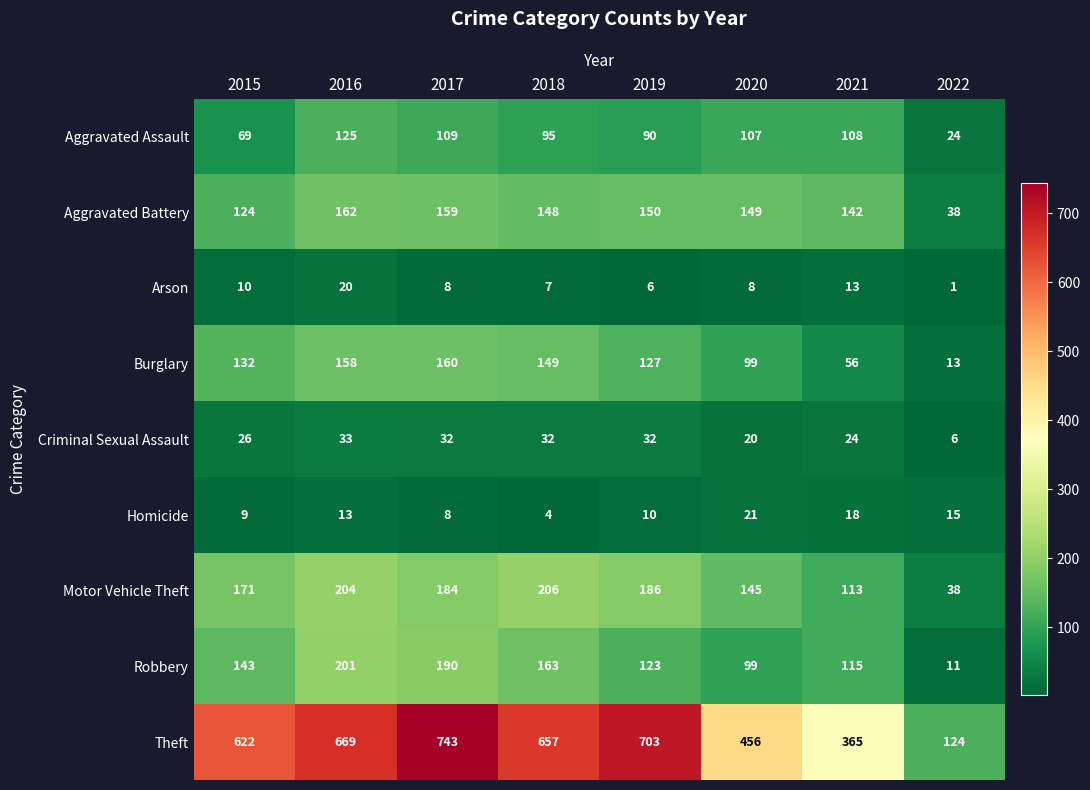

At how many categories does at least one series exceed 292?

7